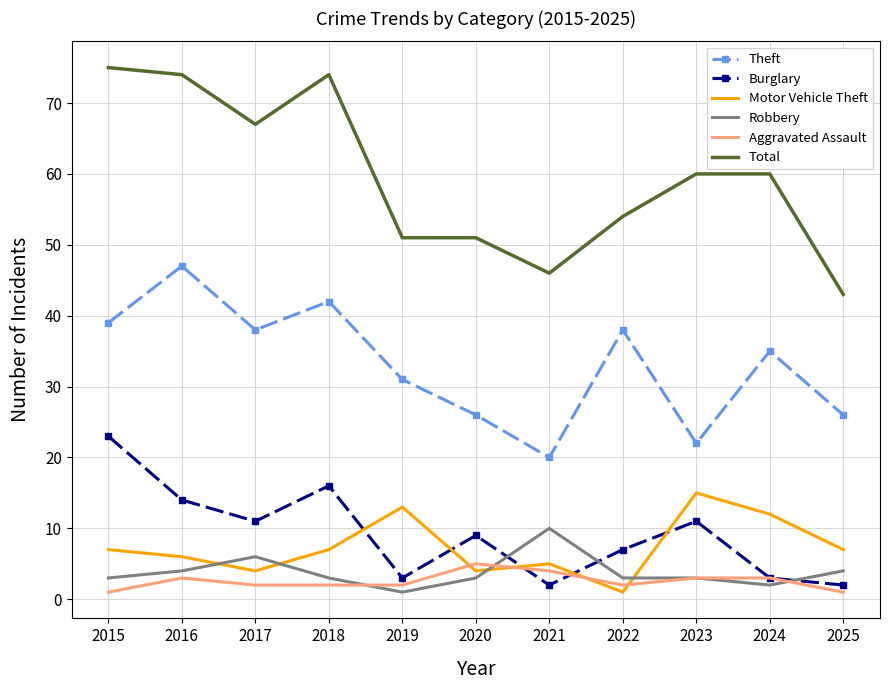

At 2016, list the series in order from largest to smallest.

Total, Theft, Burglary, Motor Vehicle Theft, Robbery, Aggravated Assault